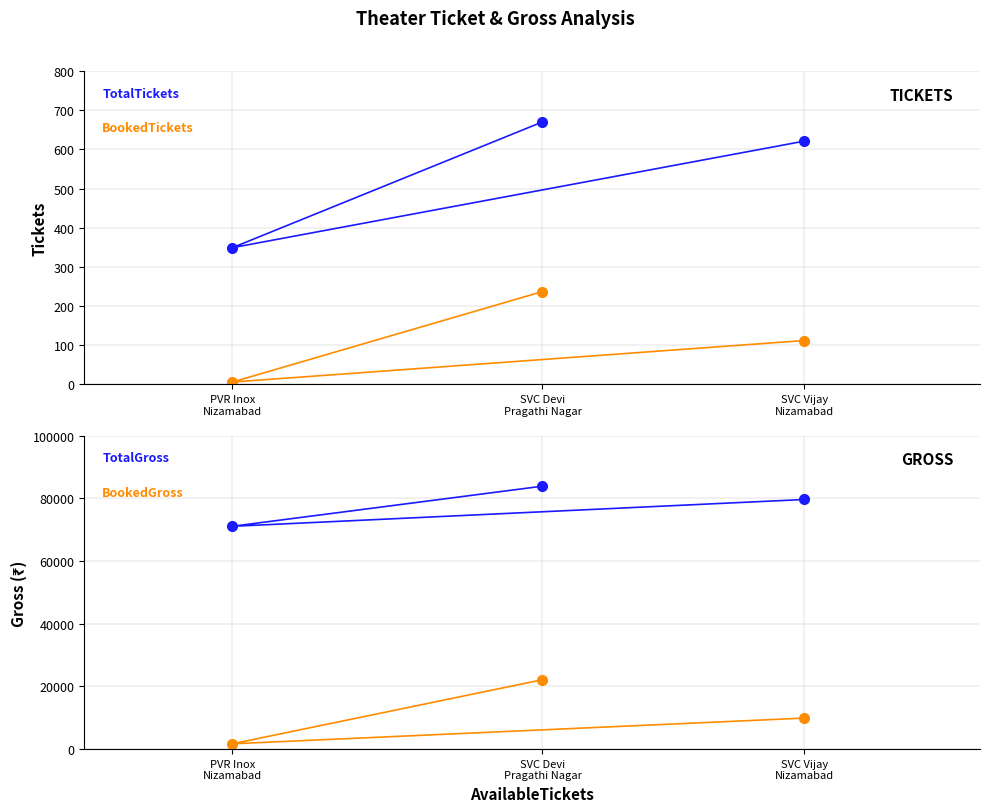

At which label is TotalGross closest to 77500?

SVC Vijay
Nizamabad